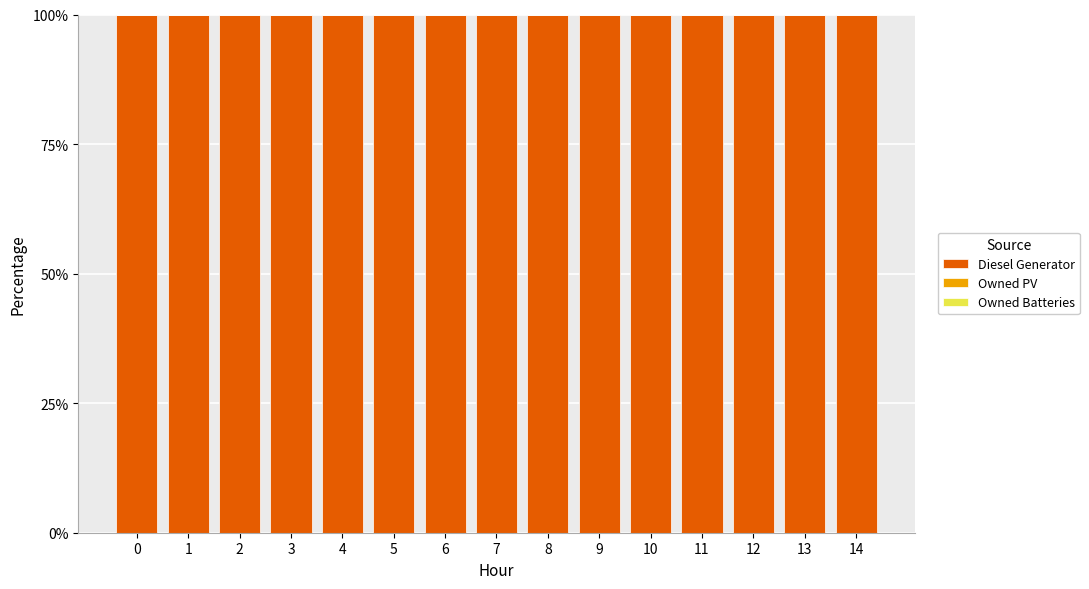

Reading left to right, list all the values displayed in this chart.

Diesel Generator: 100	100	100	100	100	100	100	100	100	100	100	100	100	100	100
Owned PV: 0	0	0	0	0	0	0	0	0	0	0	0	0	0	0
Owned Batteries: 0	0	0	0	0	0	0	0	0	0	0	0	0	0	0